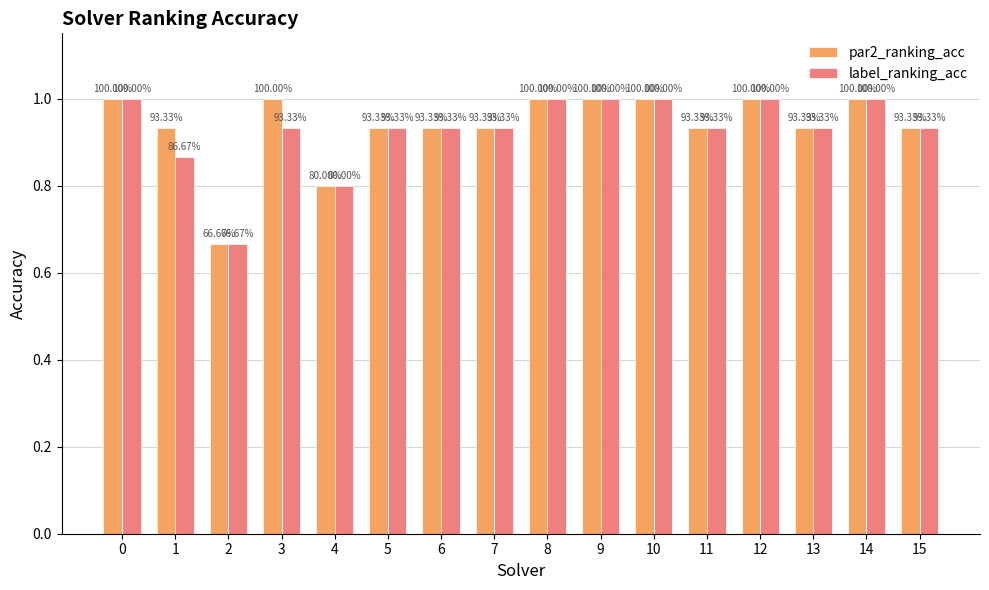

Reading left to right, extract all data points from this chart.

par2_ranking_acc: 0=1.0	1=0.9	2=0.7	3=1.0	4=0.8	5=0.9	6=0.9	7=0.9	8=1.0	9=1.0	10=1.0	11=0.9	12=1.0	13=0.9	14=1.0	15=0.9
label_ranking_acc: 0=1.0	1=0.9	2=0.7	3=0.9	4=0.8	5=0.9	6=0.9	7=0.9	8=1.0	9=1.0	10=1.0	11=0.9	12=1.0	13=0.9	14=1.0	15=0.9